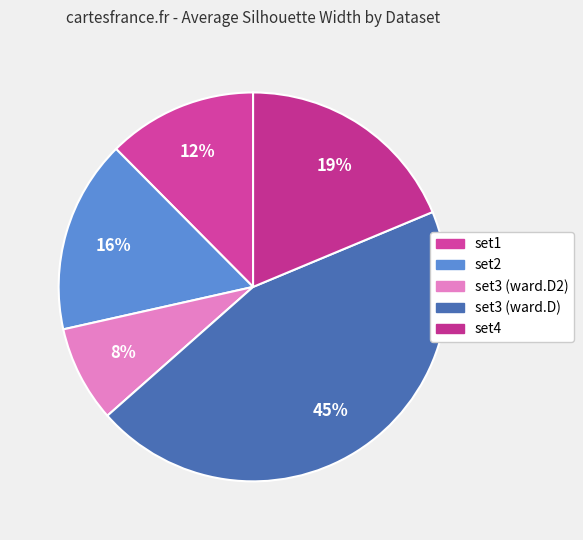

Count the number of slices in the pie.

5